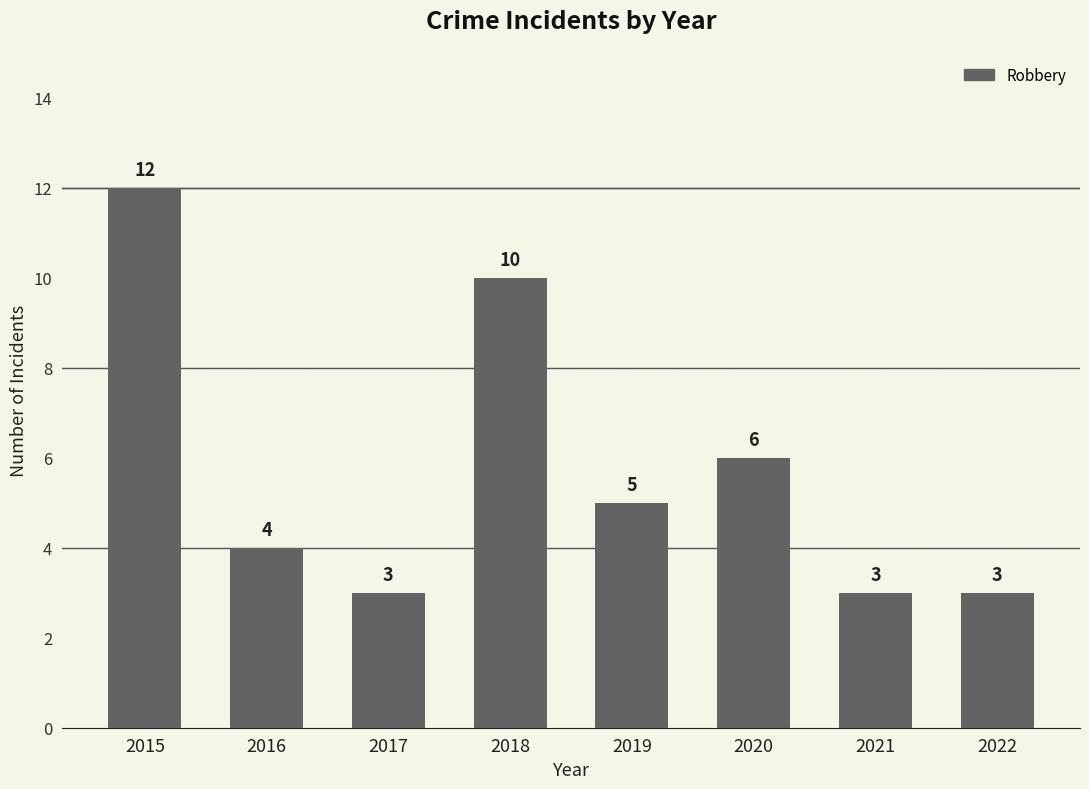

What is the difference between the maximum and minimum values?

9